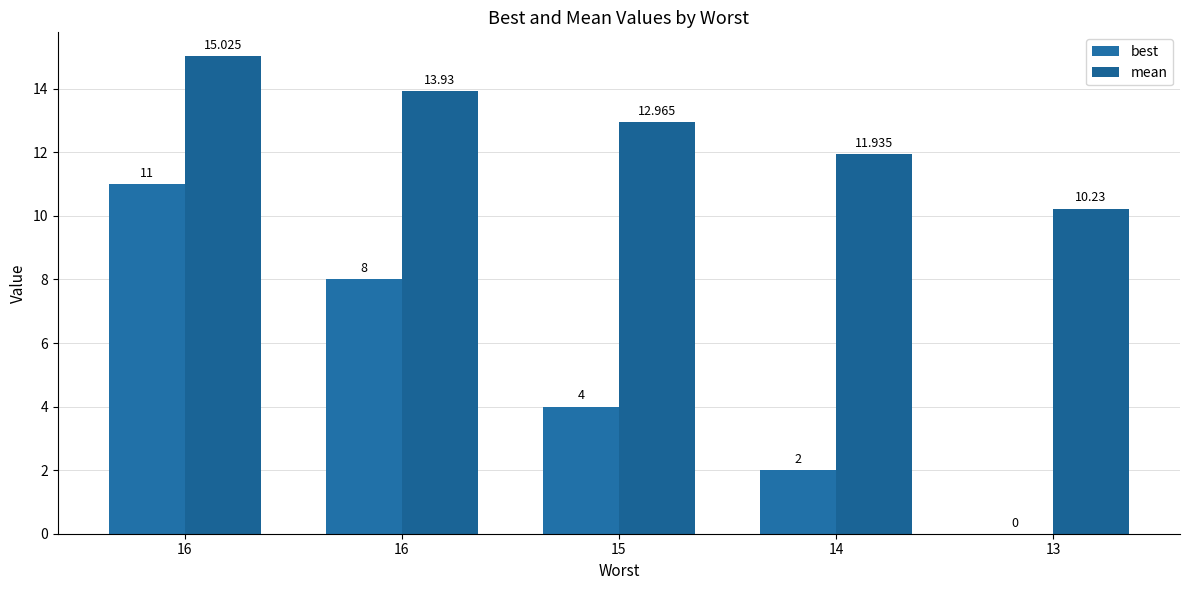

What are all the series names shown in the legend?

best, mean